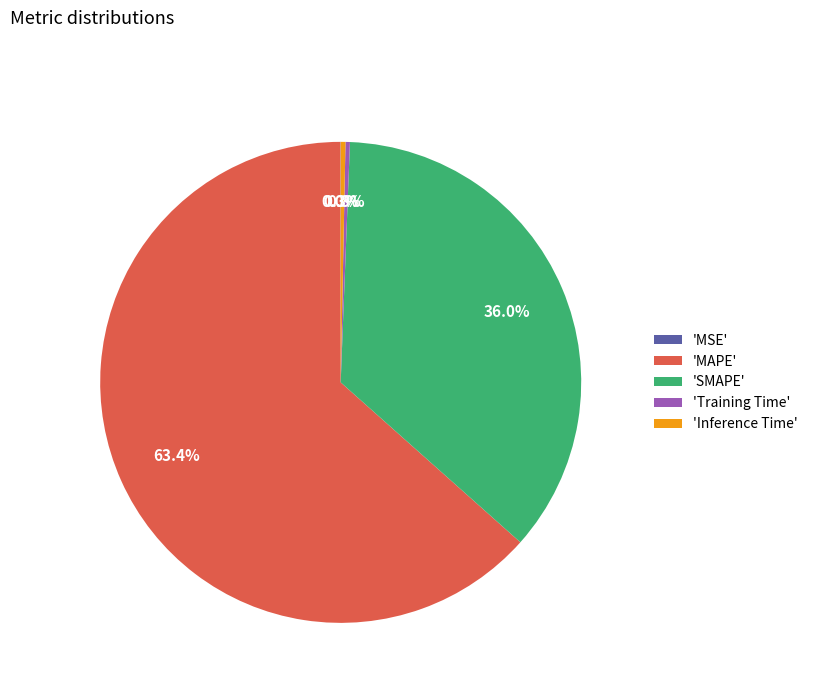

Which has a higher value, 'SMAPE' or 'Inference Time'?

'SMAPE'